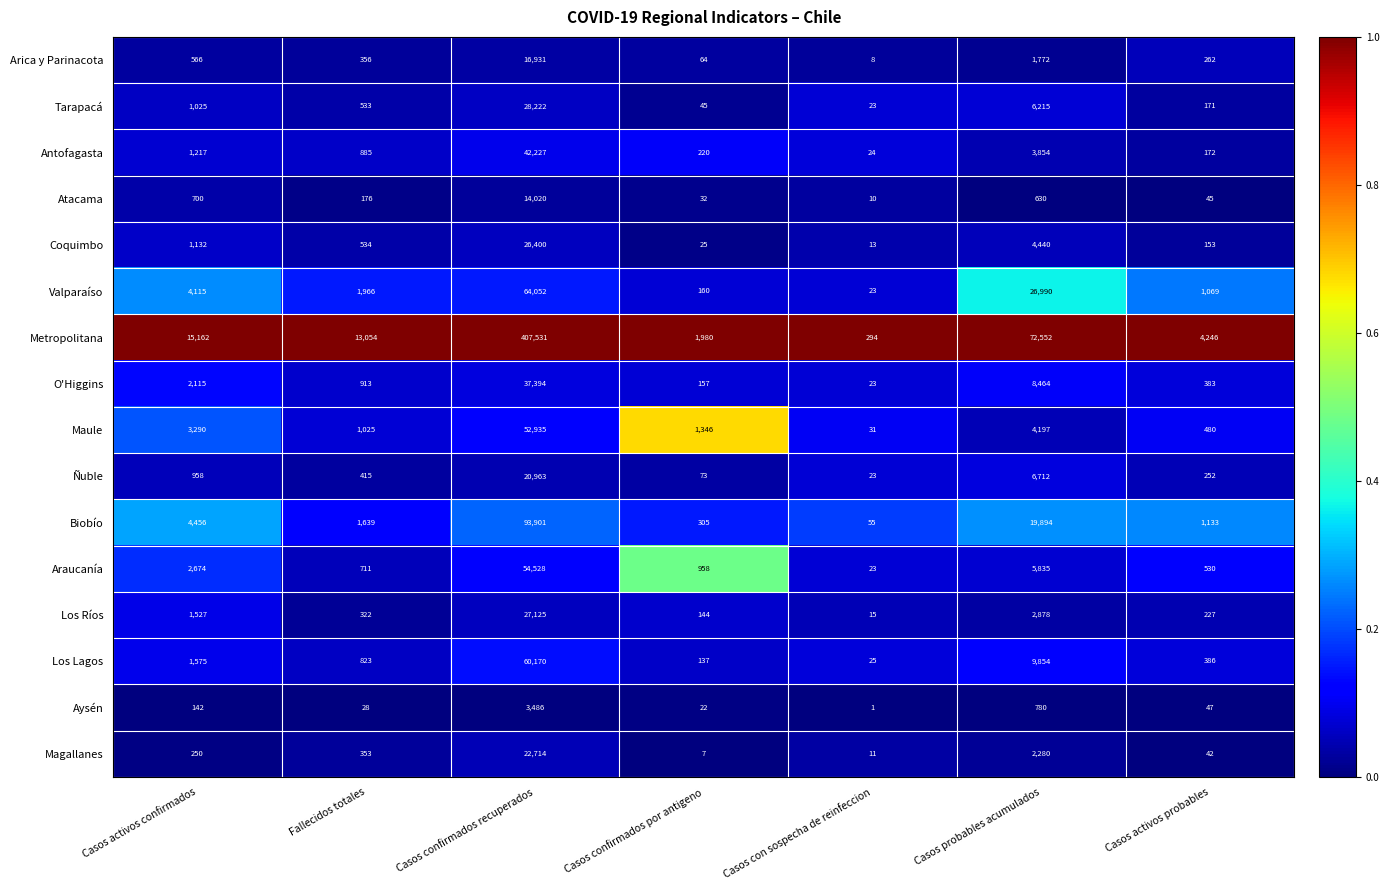

What is the difference between the highest and lowest values at Casos activos confirmados?

15020